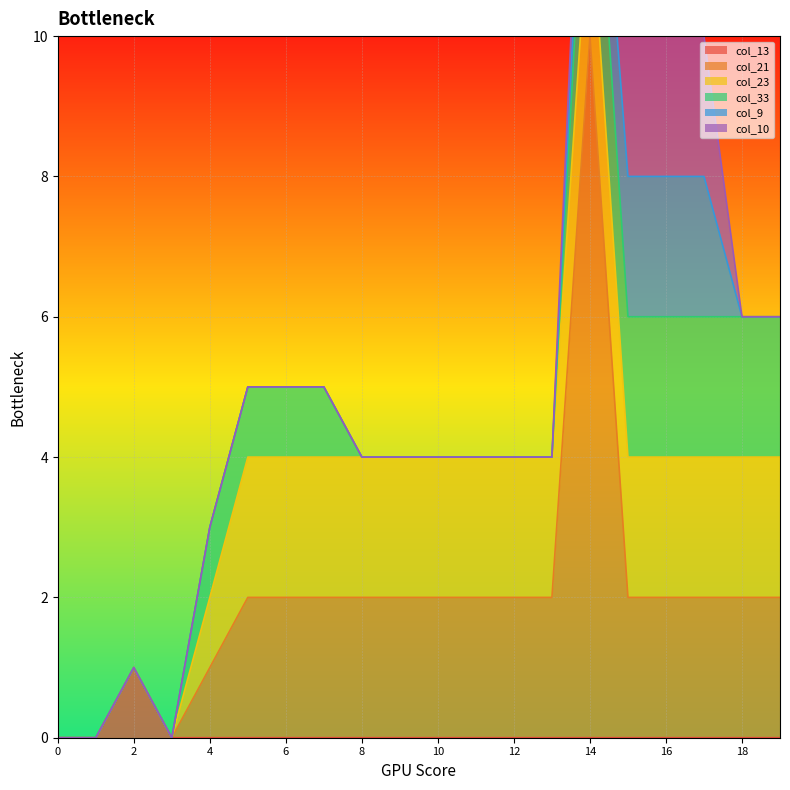

True or false: col_10 and col_9 intersect in this chart.

False